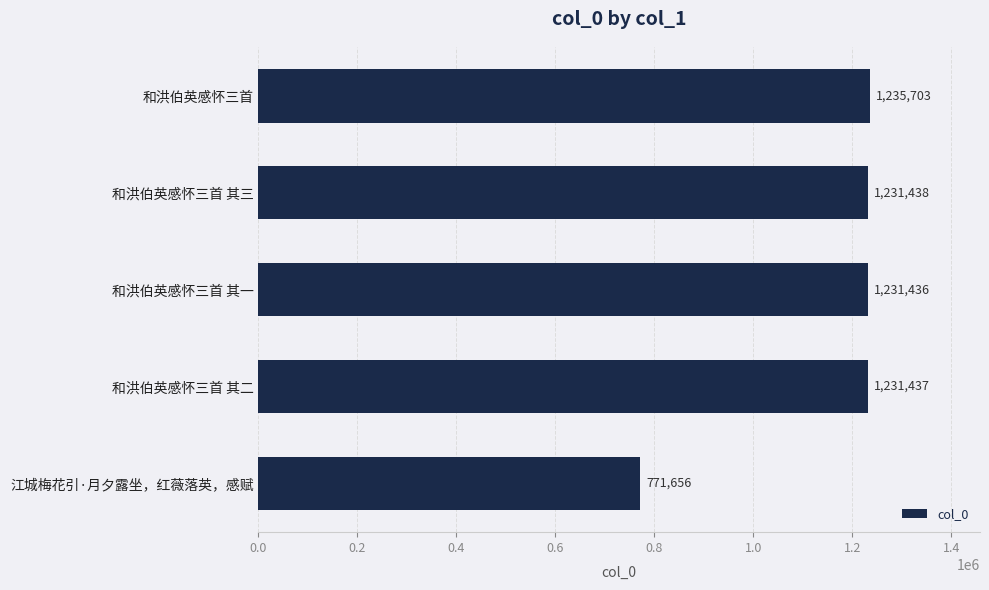

Is it true that the value at 和洪伯英感怀三首 其二 is 1231437?

True